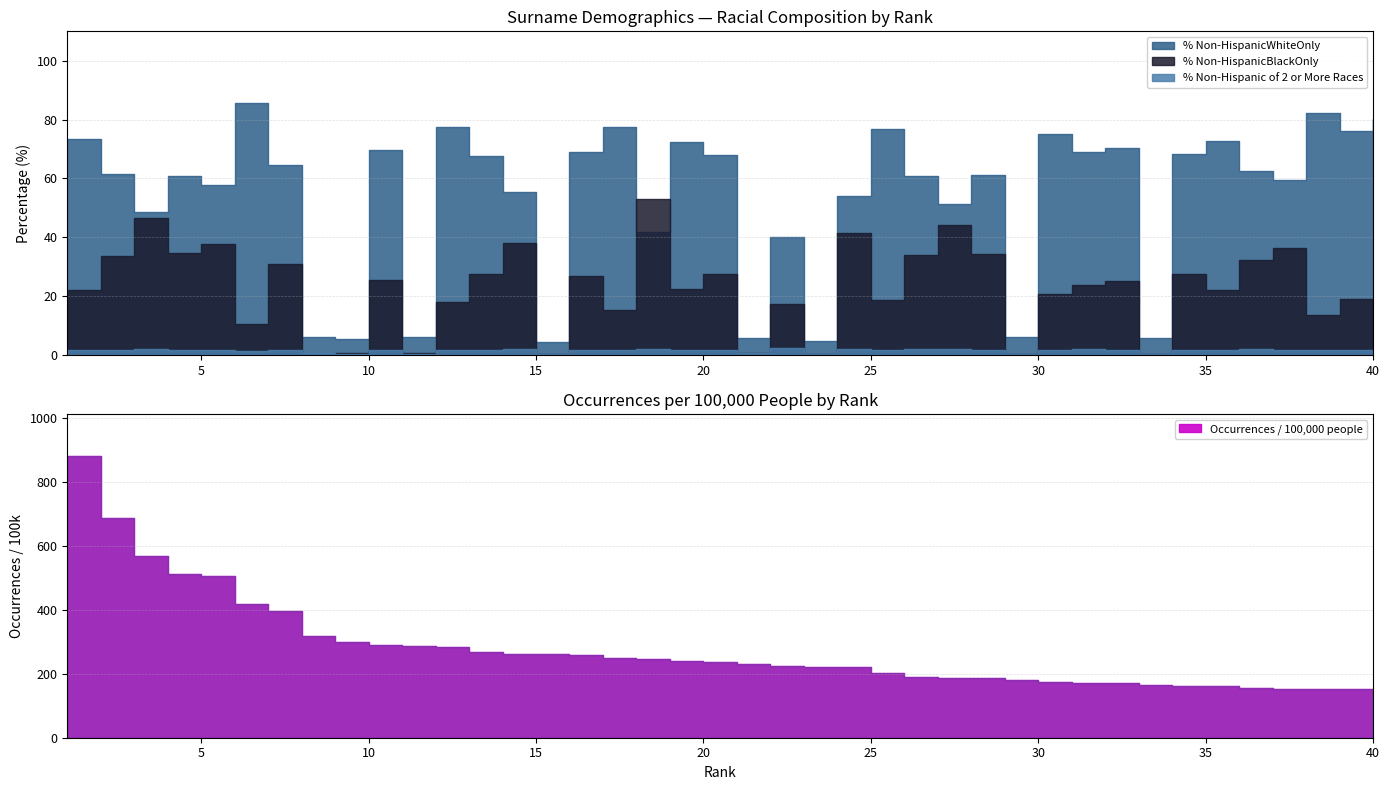

Rank the categories by % Non-Hispanic of 2 or More Races value from lowest to highest.

23, 15, 9, 33, 11, 29, 8, 21, 6, 40, 38, 12, 17, 25, 1, 30, 39, 16, 35, 7, 10, 34, 20, 32, 13, 19, 37, 28, 2, 5, 4, 36, 31, 26, 27, 14, 3, 24, 18, 22